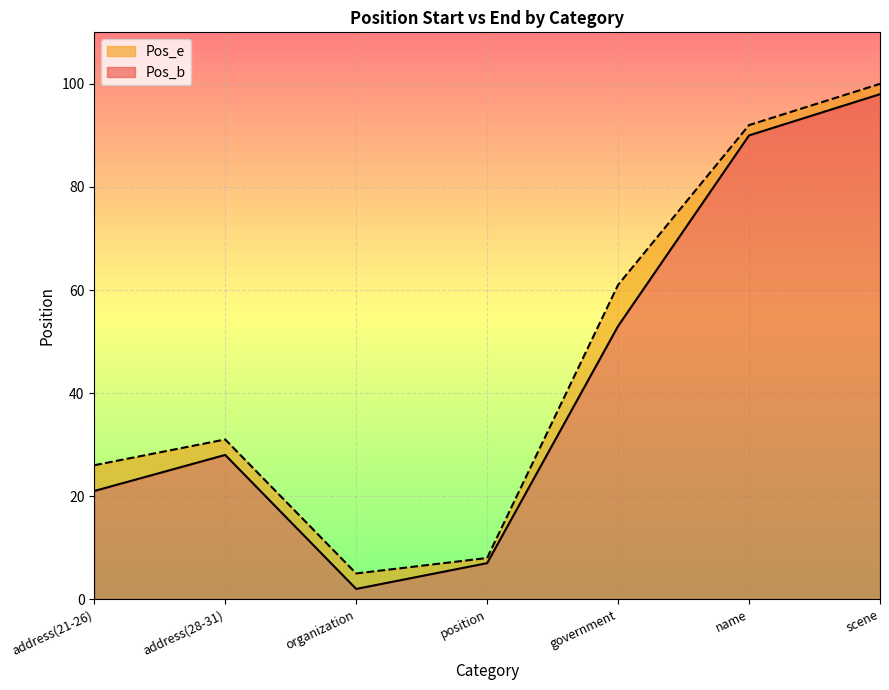

What are all the series names shown in the legend?

Pos_e, Pos_b